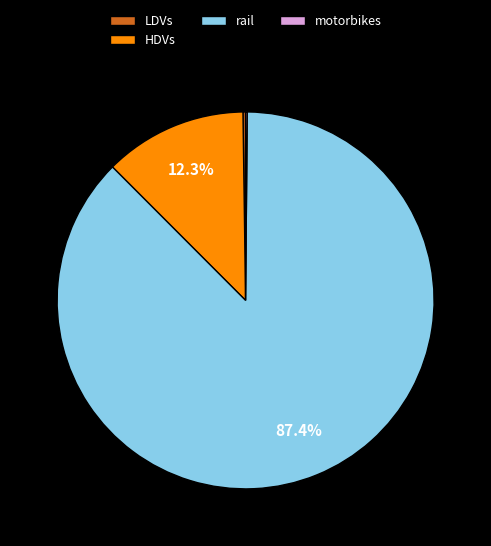

Does rail account for over 50% of the chart?

Yes